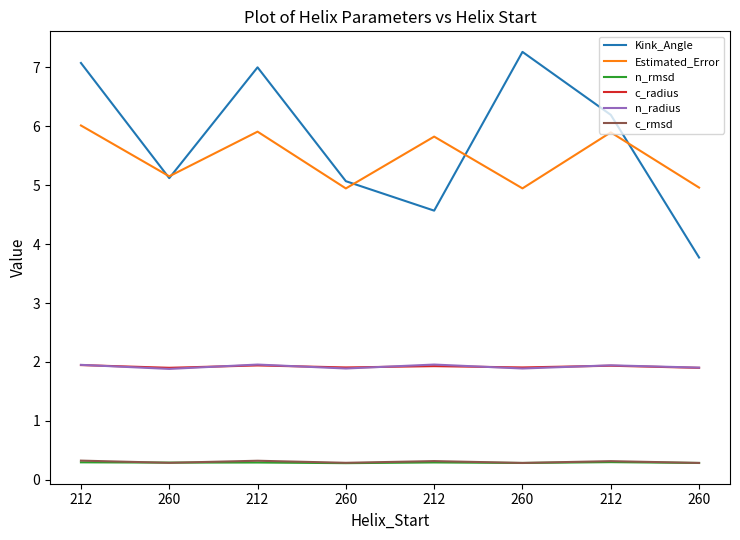

Is it true that c_rmsd equals 0.4 at 260?

False